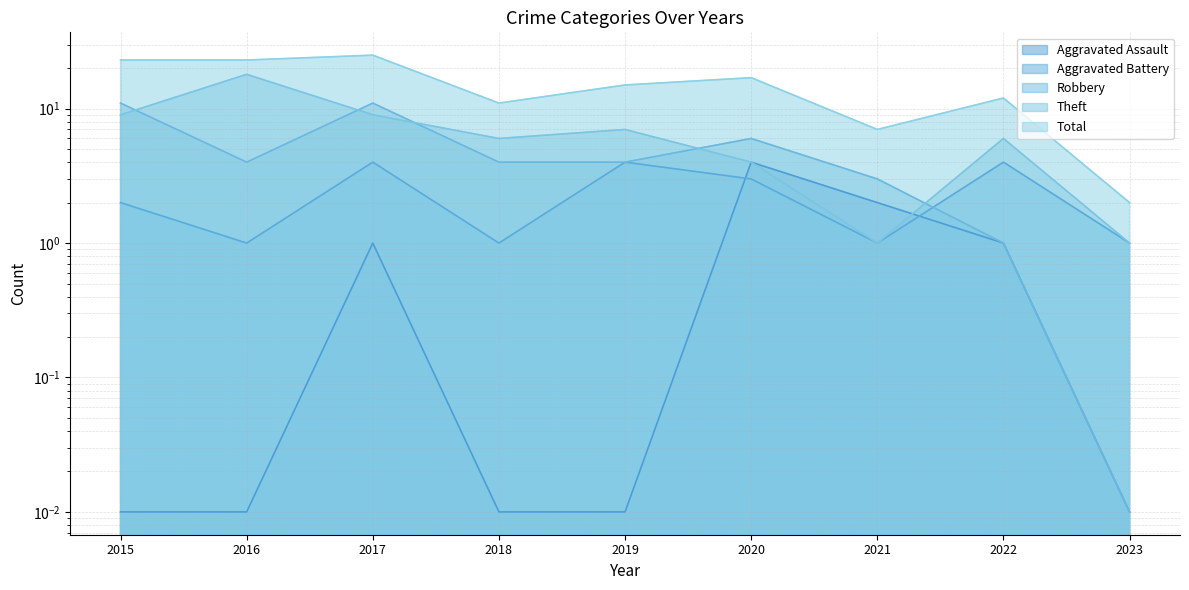

Reading left to right, list all the values displayed in this chart.

Aggravated Assault: 2015=0.0	2016=0.0	2017=1.0	2018=0.0	2019=0.0	2020=4.0	2021=2.0	2022=1.0	2023=0.0
Aggravated Battery: 2015=2.0	2016=1.0	2017=4.0	2018=1.0	2019=4.0	2020=3.0	2021=1.0	2022=4.0	2023=1.0
Robbery: 2015=11.0	2016=4.0	2017=11.0	2018=4.0	2019=4.0	2020=6.0	2021=3.0	2022=1.0	2023=0.0
Theft: 2015=9.0	2016=18.0	2017=9.0	2018=6.0	2019=7.0	2020=4.0	2021=1.0	2022=6.0	2023=1.0
Total: 2015=23.0	2016=23.0	2017=25.0	2018=11.0	2019=15.0	2020=17.0	2021=7.0	2022=12.0	2023=2.0